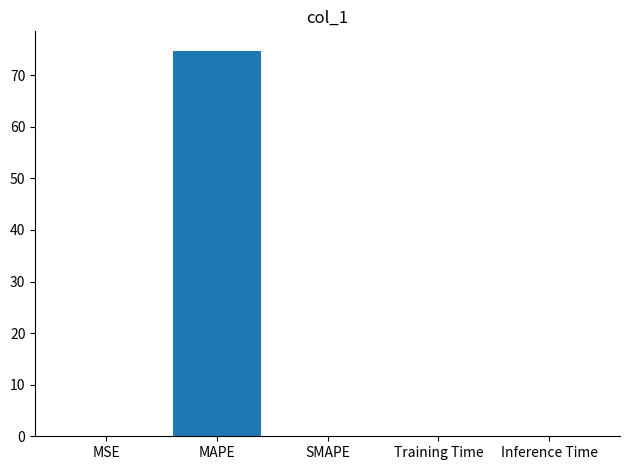

What is the sum of all values?

74.8